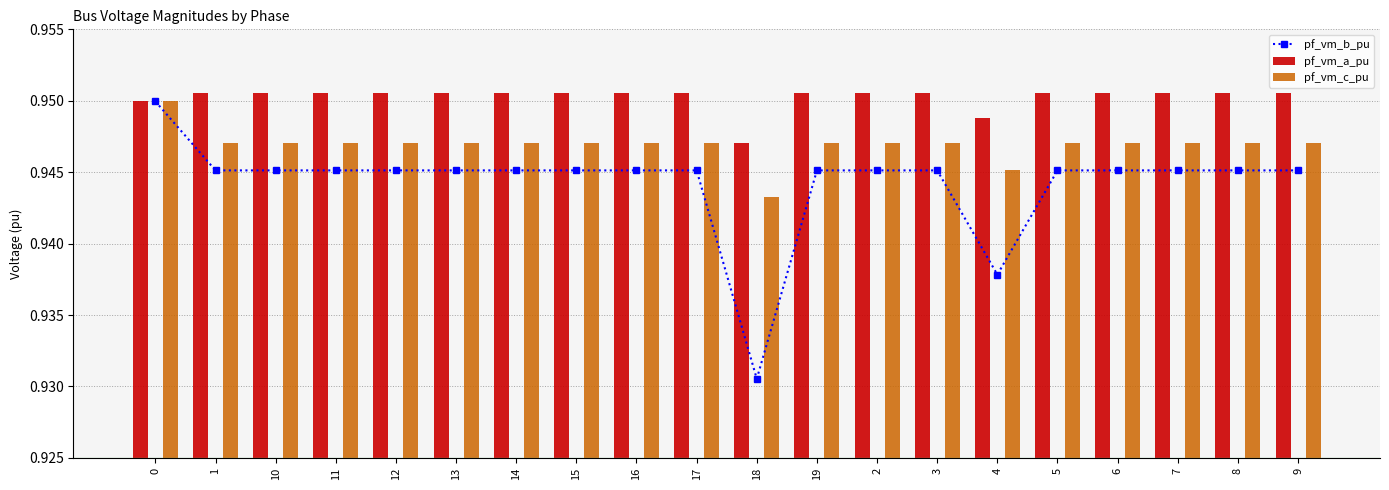

At which label is pf_vm_a_pu closest to 0?

18